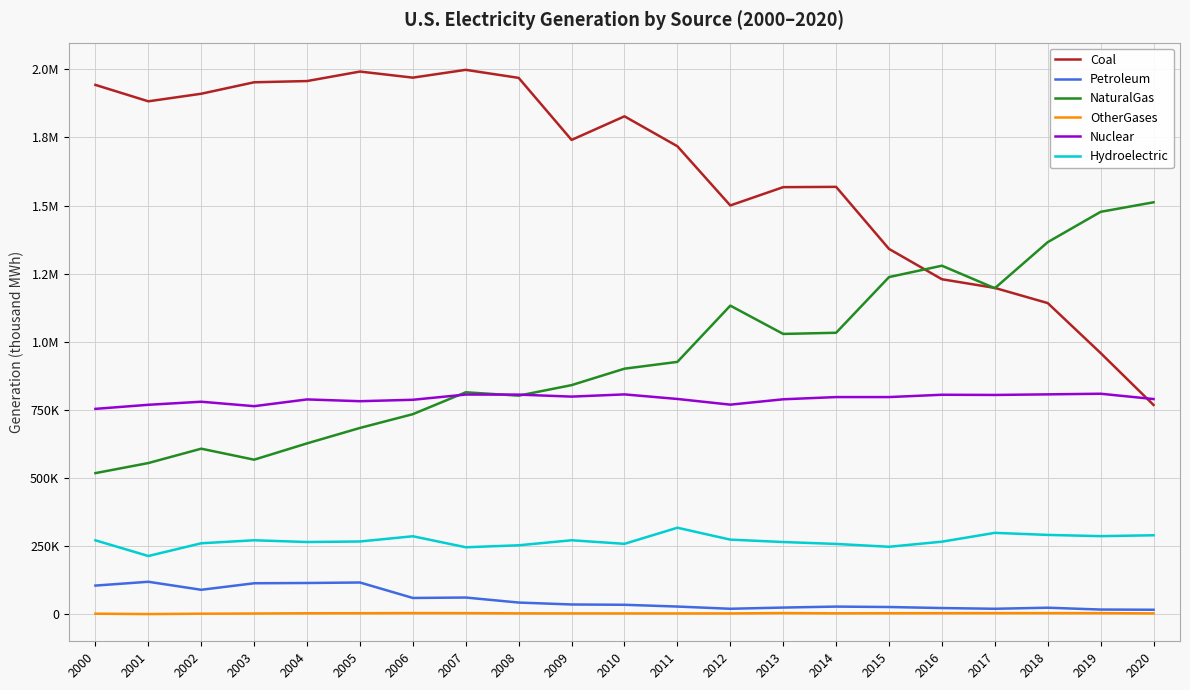

In NaturalGas, how many points are higher than both neighbors (excluding endpoints)?

4